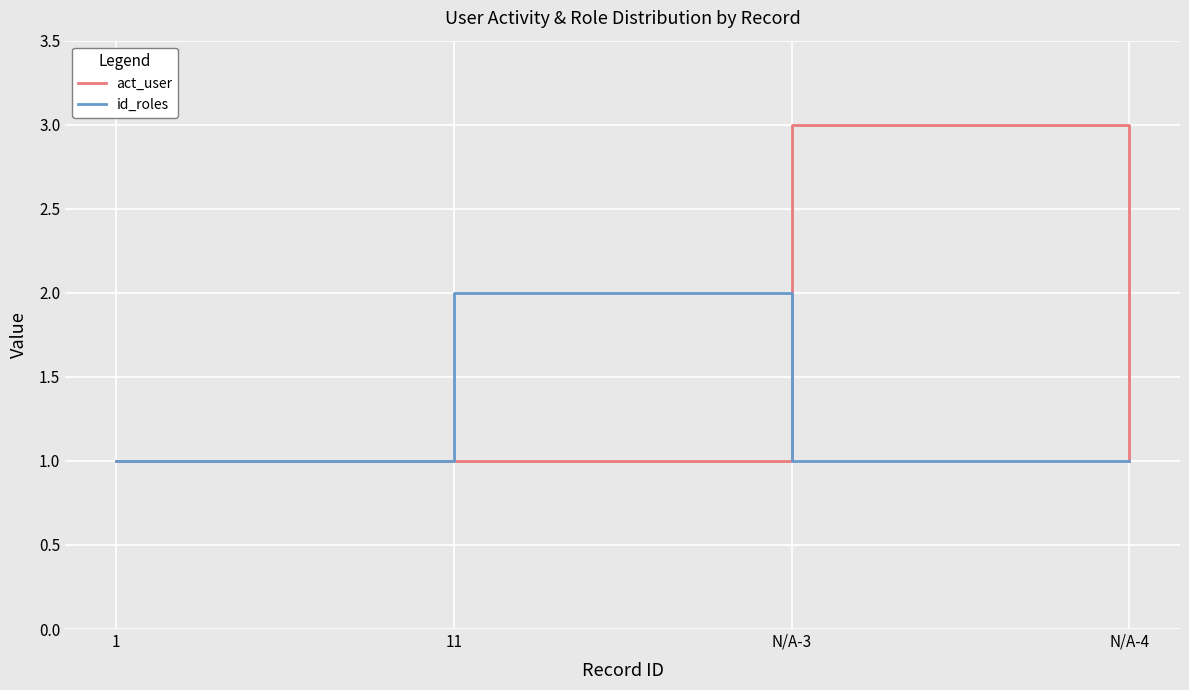

Rank the series by their maximum value, from highest to lowest.

act_user, id_roles